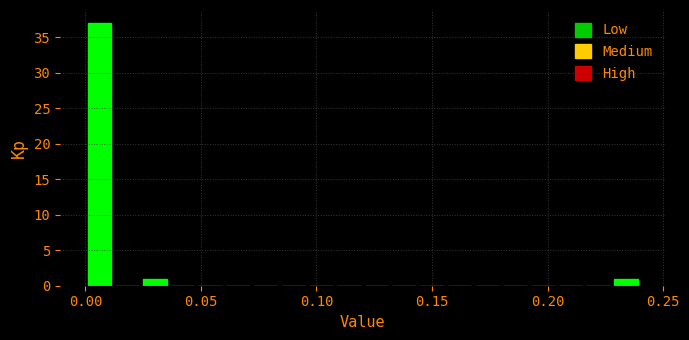

Around what value on the x-axis is the tallest bar? Give the approximate position of its centre, as read against the axis.

0.005